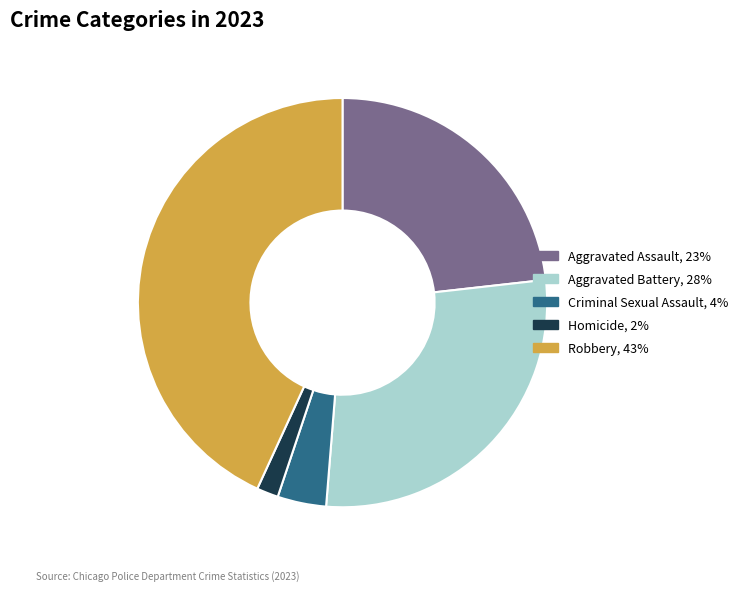

What is the ratio of the value at Robbery to the value at Criminal Sexual Assault?

11.2